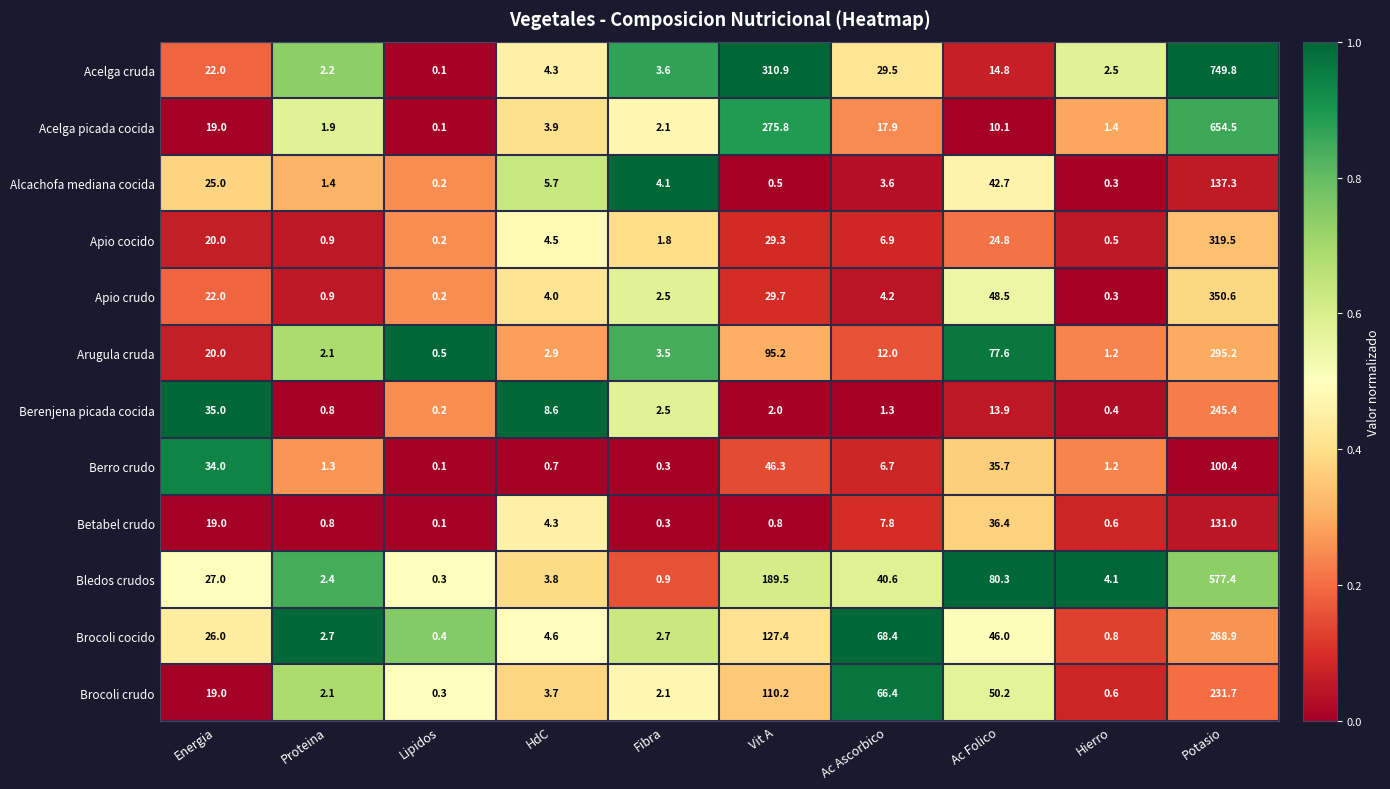

What is the spread (max minus min) of values at Fibra?

3.8